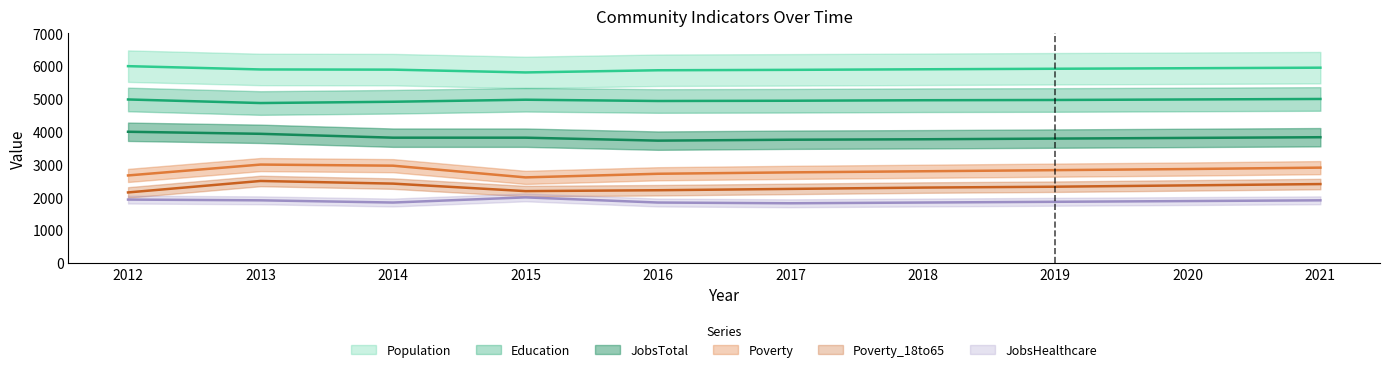

At which label does Population reach its peak?

2012